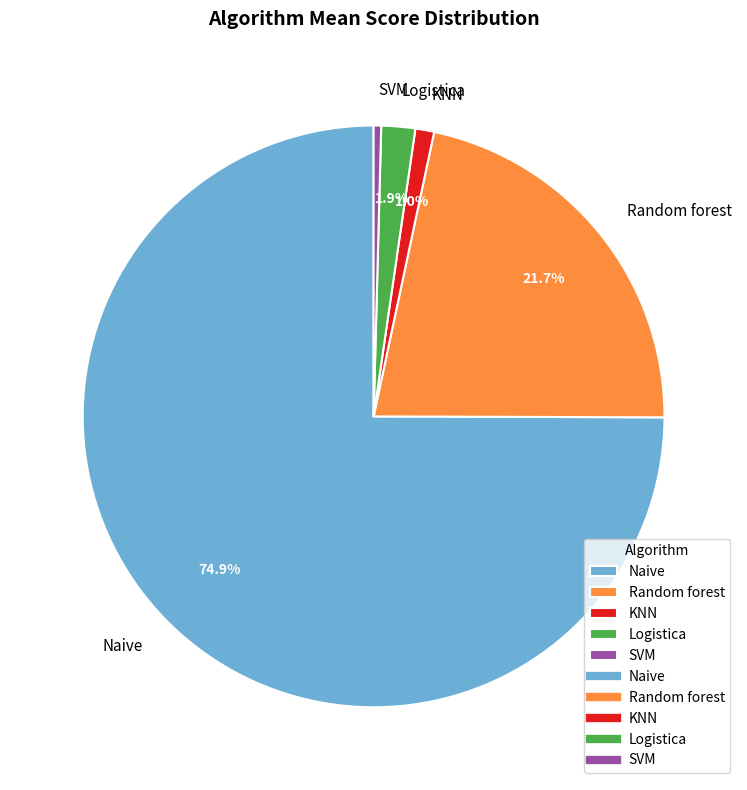

Rank the categories by value from lowest to highest.

SVM, KNN, Logistica, Random forest, Naive